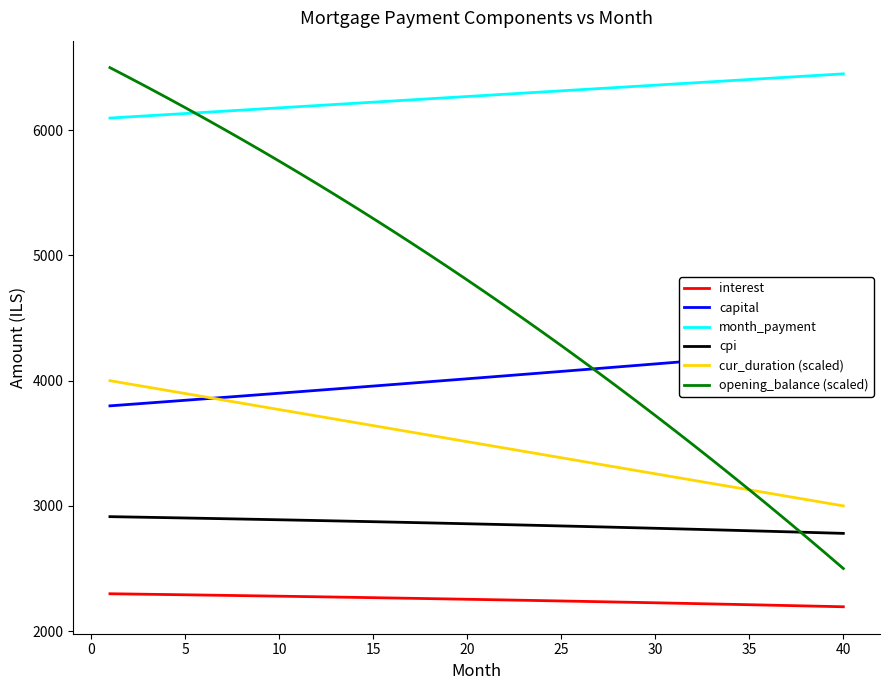

True or false: cur_duration (scaled) and month_payment cross at least once.

False